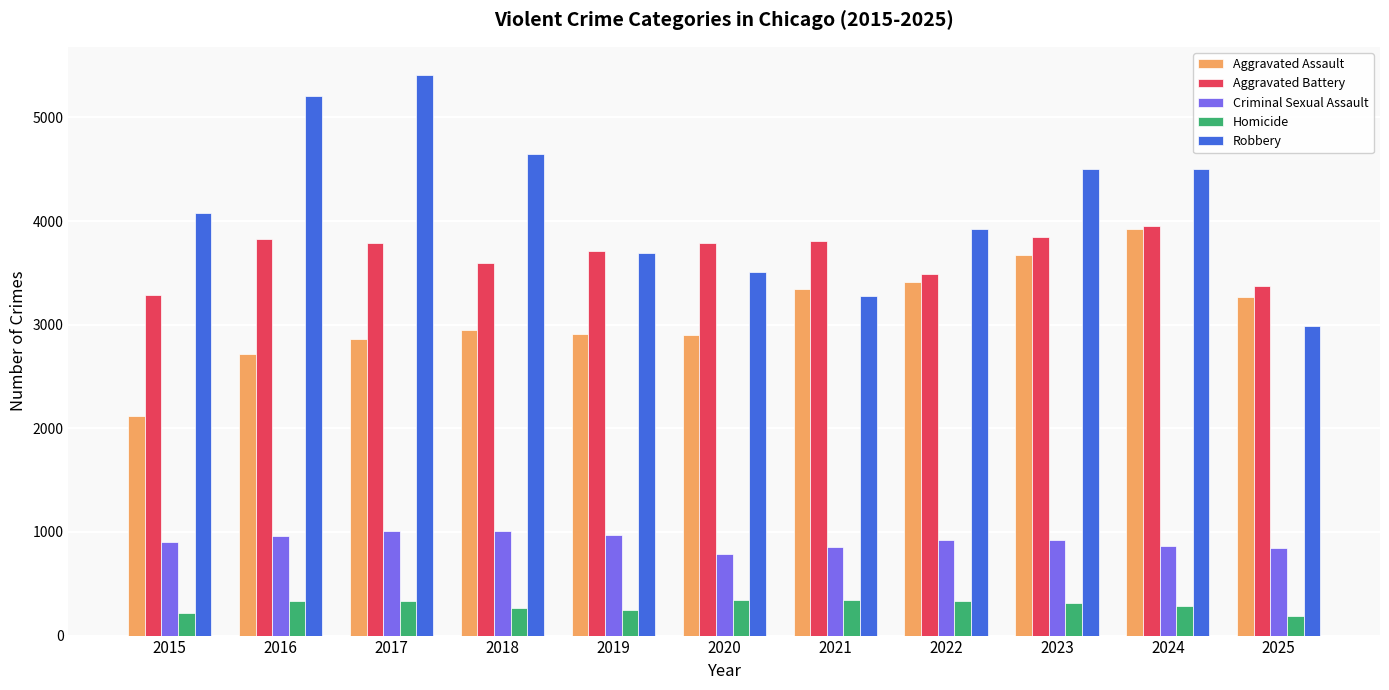

What are all the series names shown in the legend?

Aggravated Assault, Aggravated Battery, Criminal Sexual Assault, Homicide, Robbery